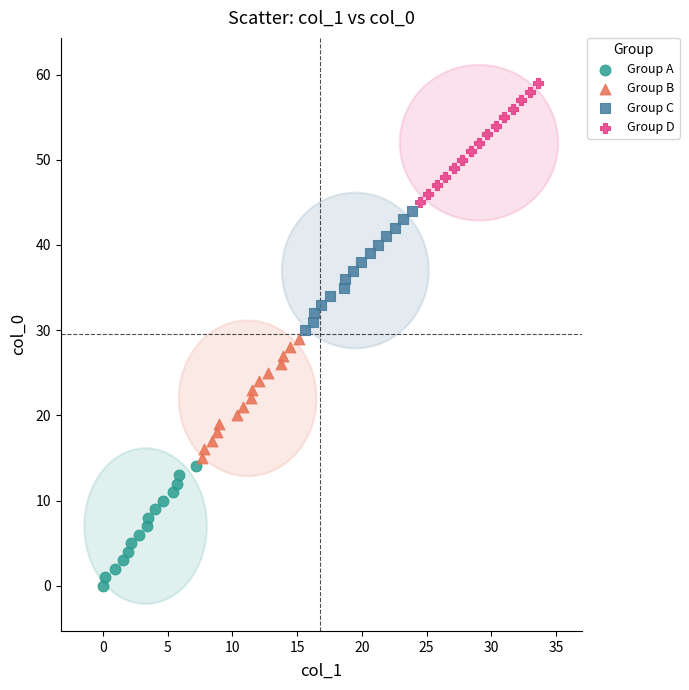

Which series contains the lowest Y value?

Group A